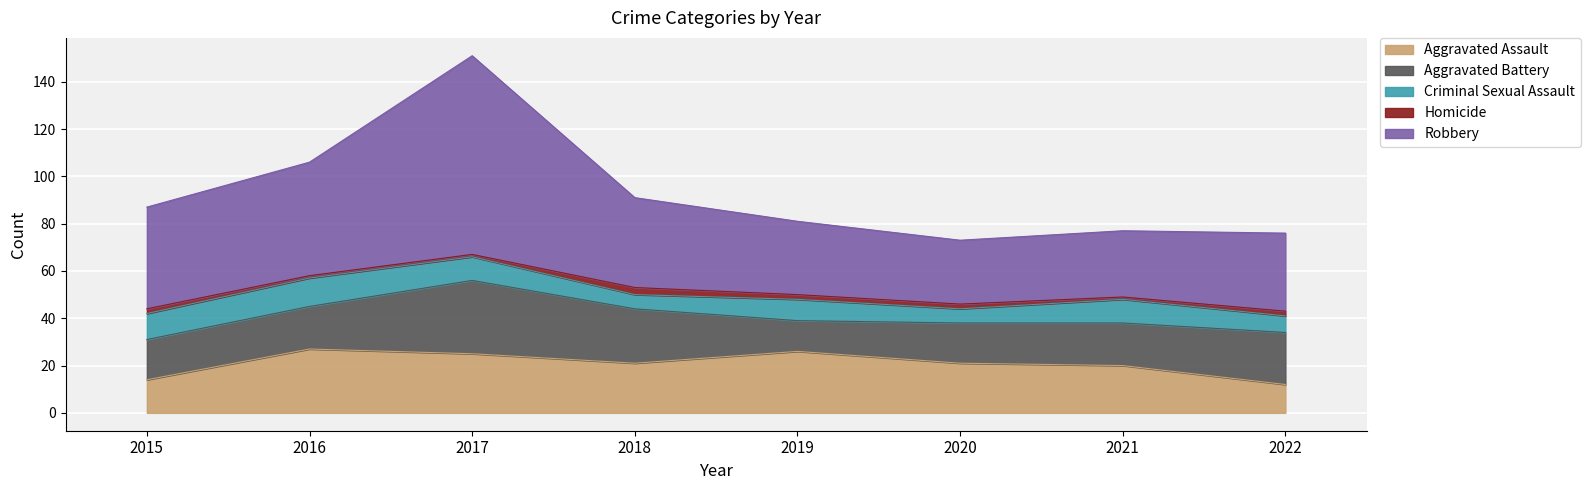

Does the chart display data point markers on the line(s)?

No